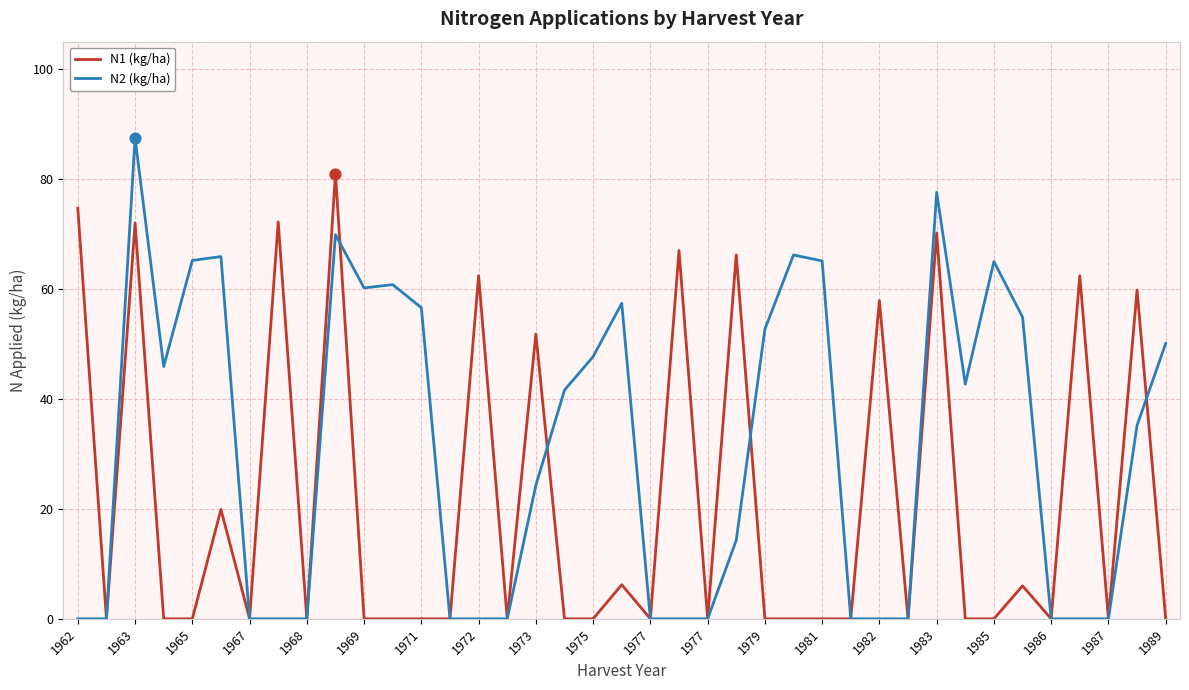

Which series has the largest total across all categories?

N2 (kg/ha)